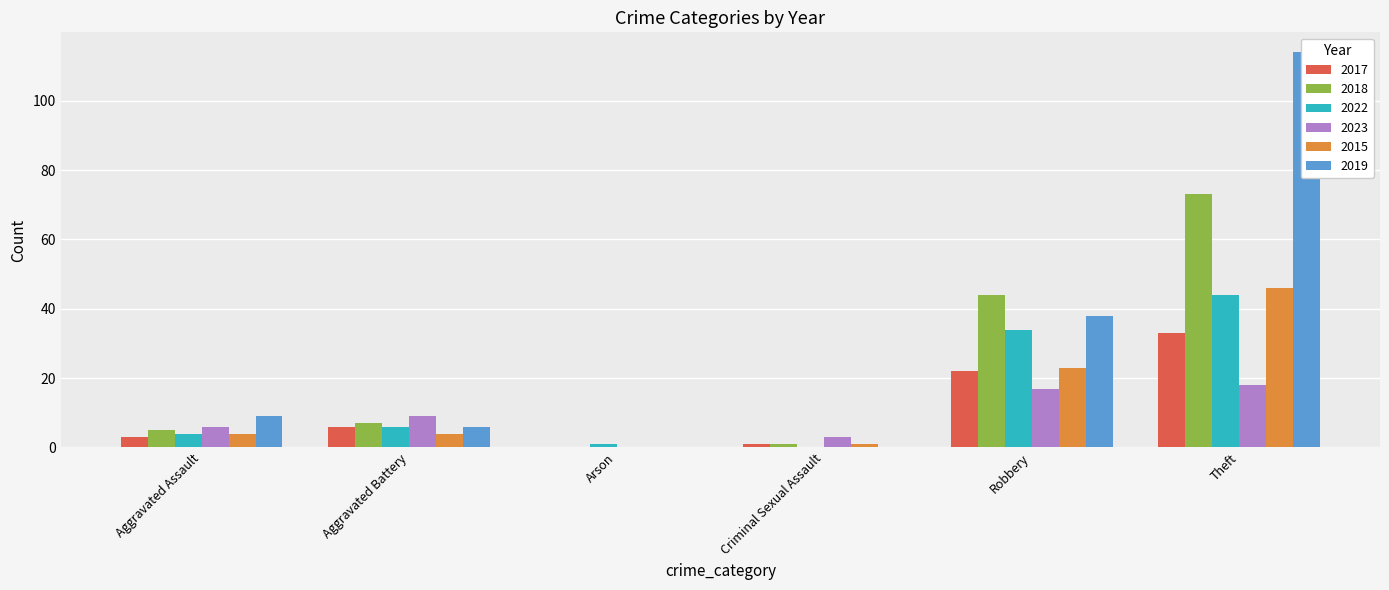

What are all the series names shown in the legend?

2017, 2018, 2022, 2023, 2015, 2019